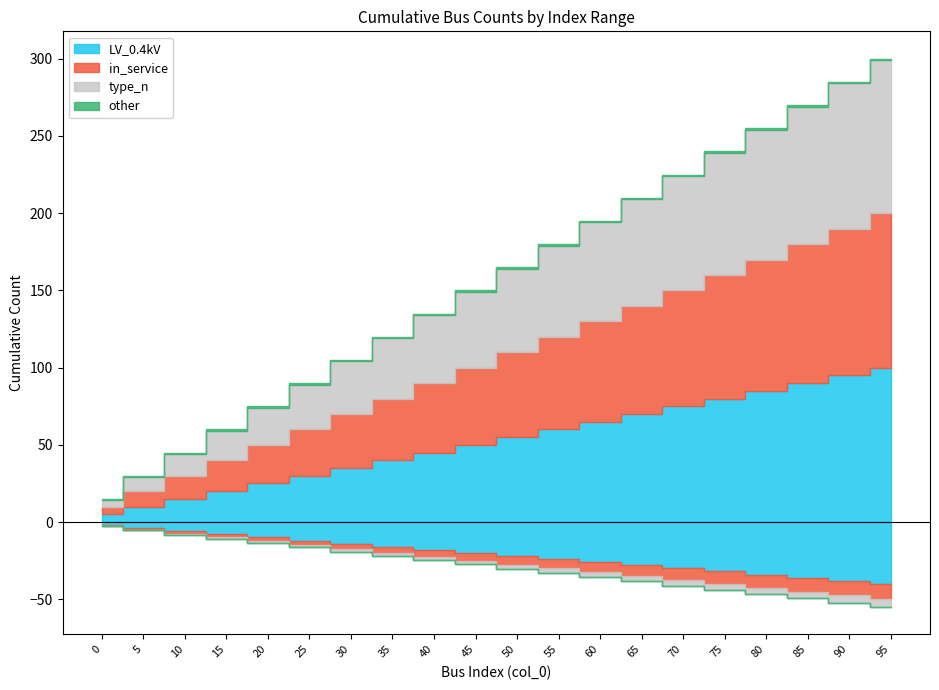

Does the chart display data point markers on the line(s)?

No